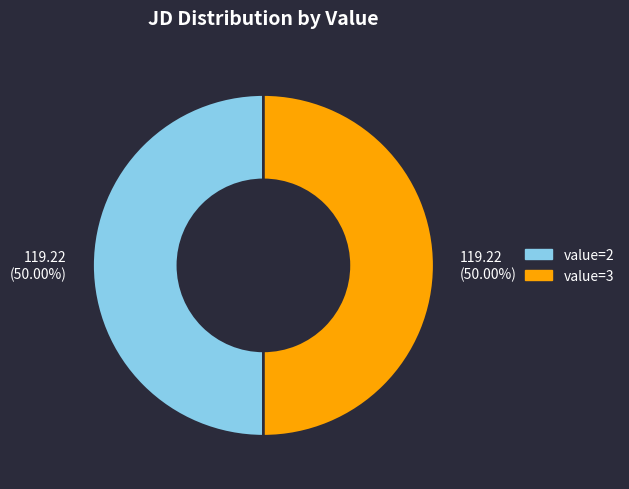

Do value=2 and value=3 together represent more than half of the pie?

Yes